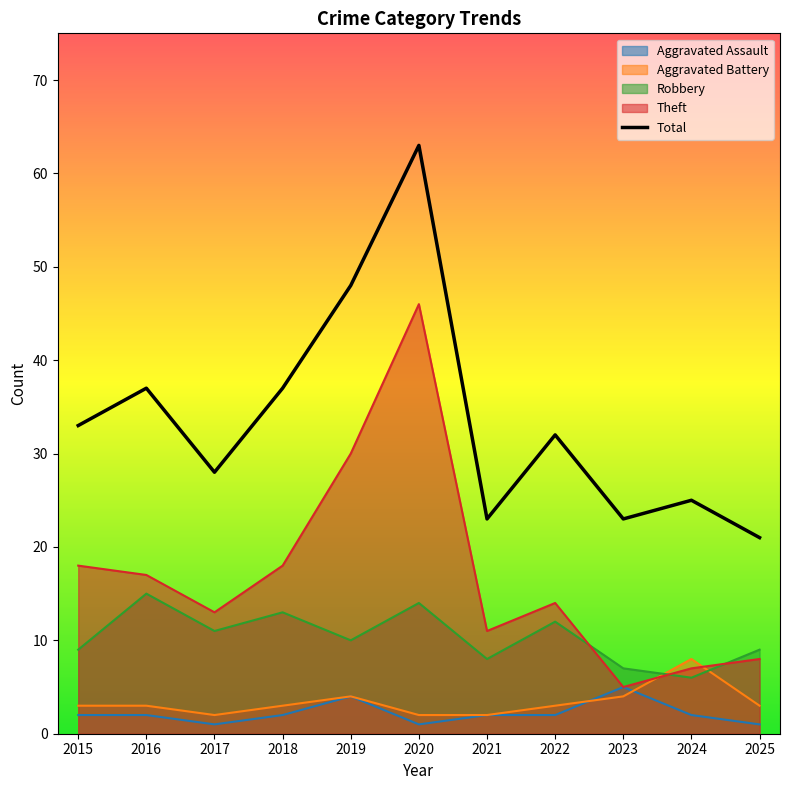

Does the chart display data point markers on the line(s)?

No